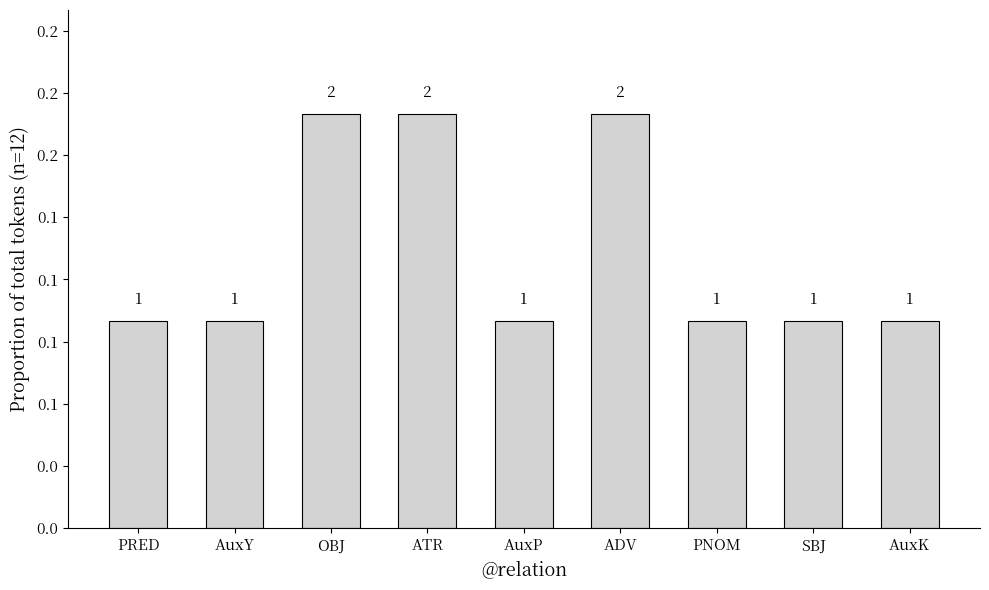

Is it true that the value at AuxY is 0.1?

False